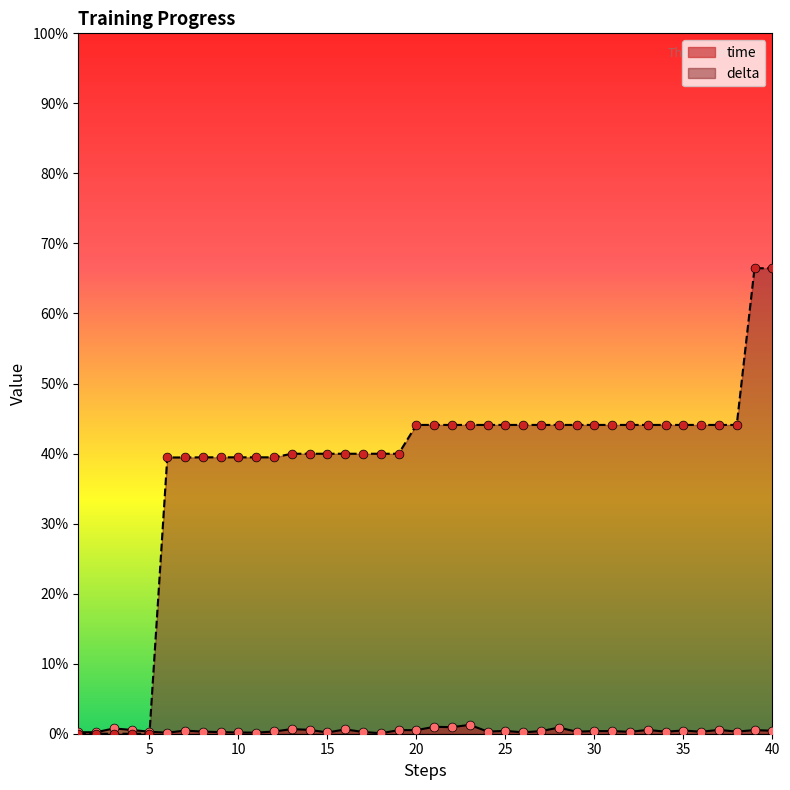

What are all the series names shown in the legend?

time, delta